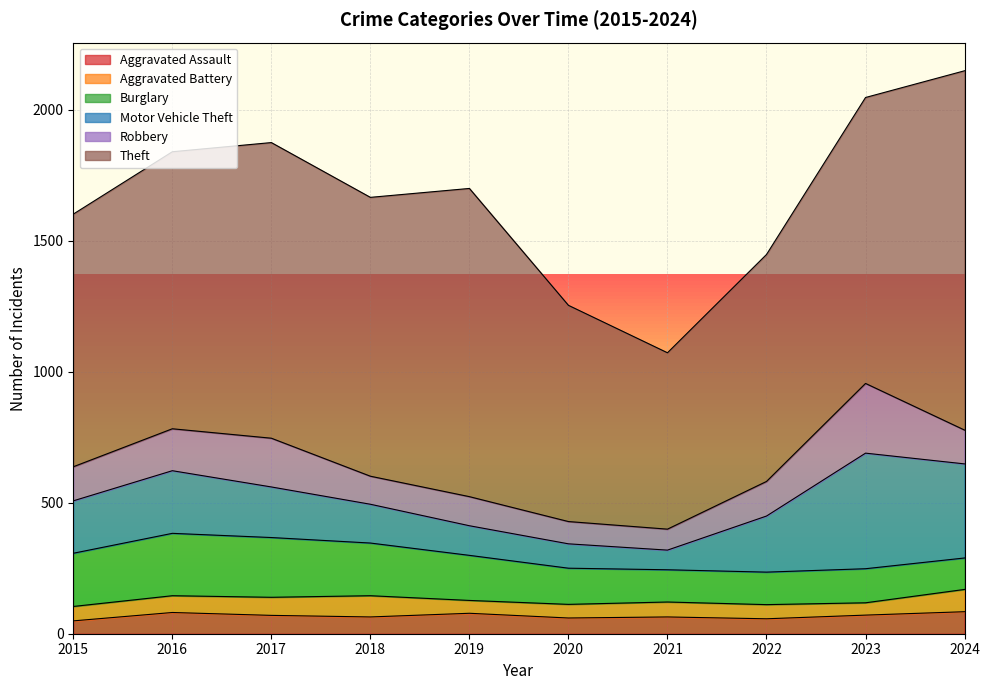

In Motor Vehicle Theft, how many points are higher than both neighbors (excluding endpoints)?

2